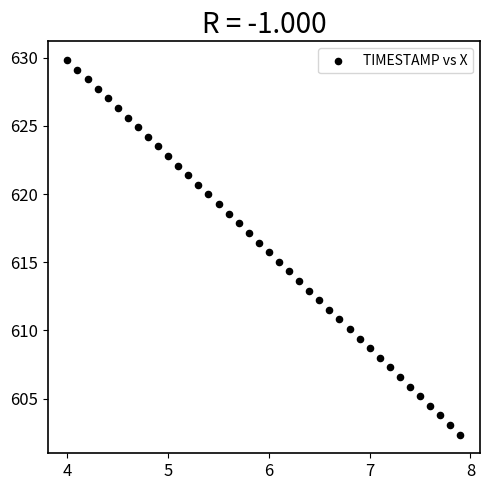

What is the range of X values (max minus min)?

3.9